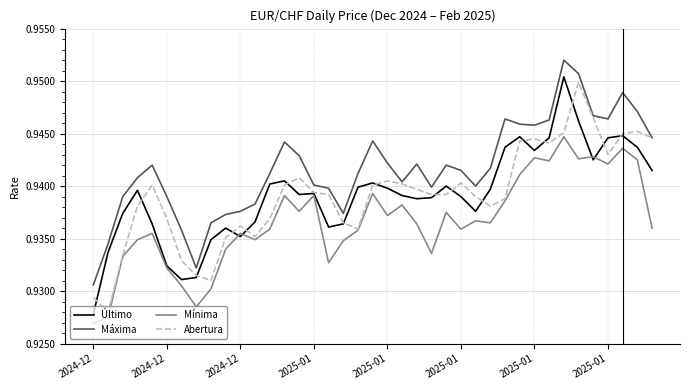

Which series has the largest total across all categories?

Máxima